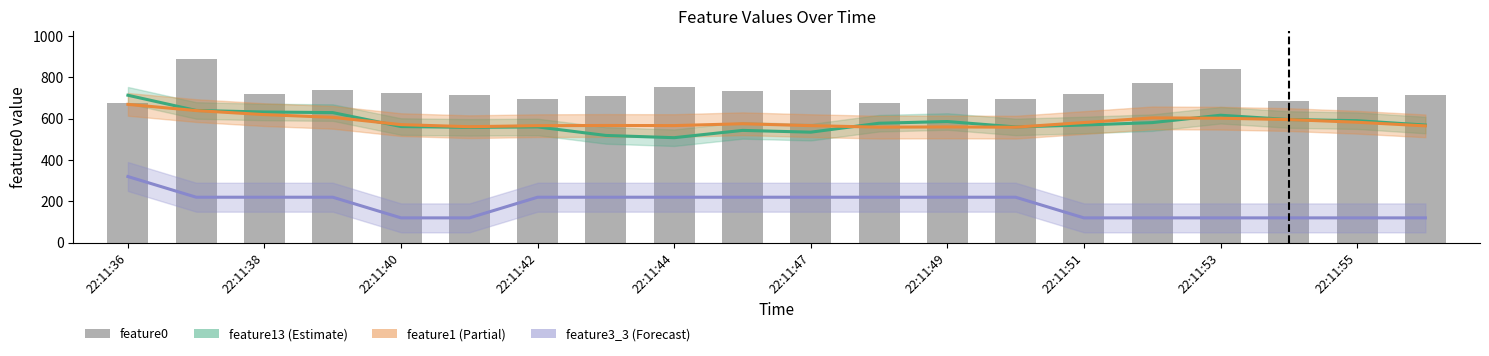

The value of feature3_3 at 15 is 120.0. True or false?

True